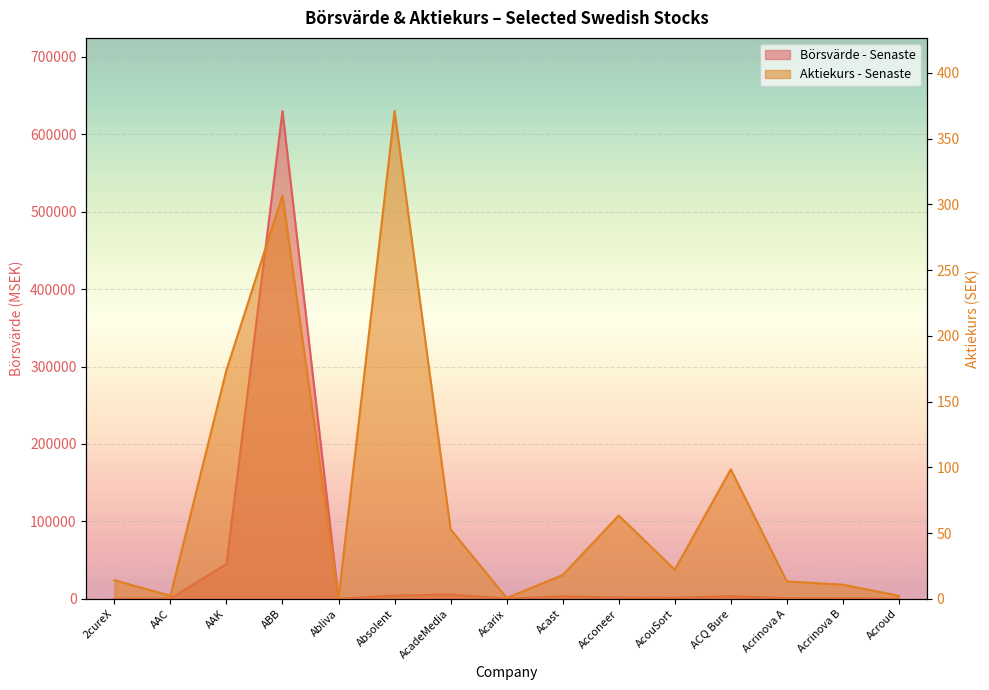

Read the Aktiekurs - Senaste value at Abliva.

0.5